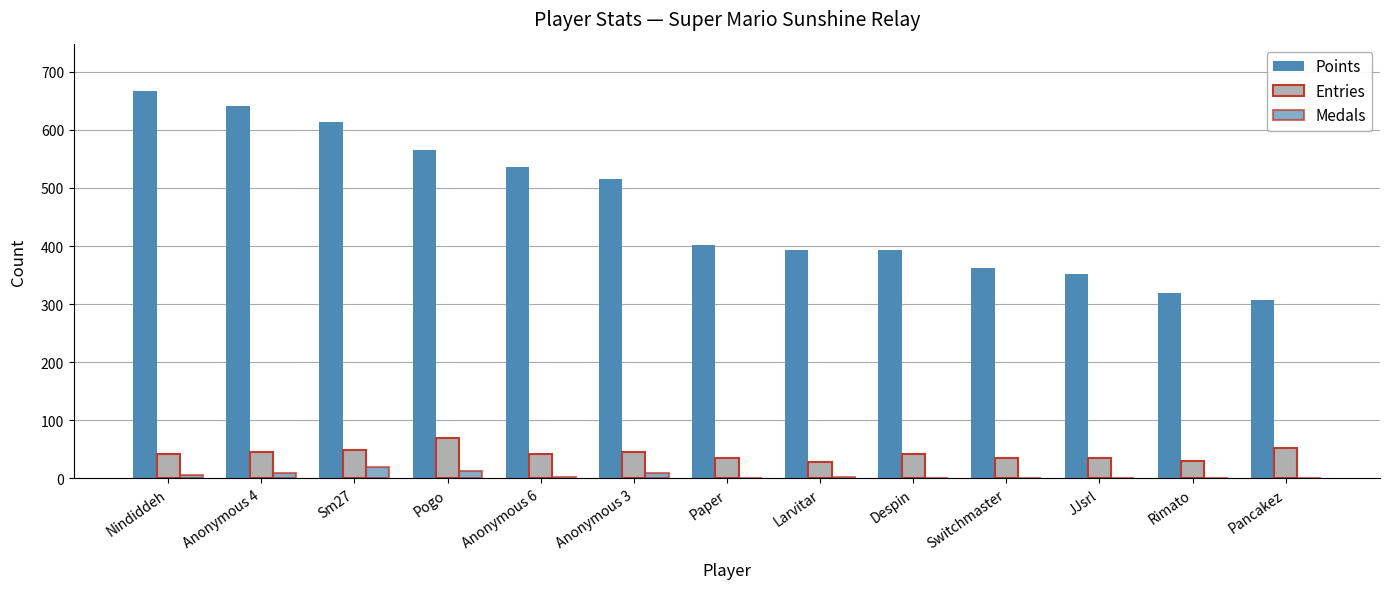

How many distinct data groups are displayed?

3